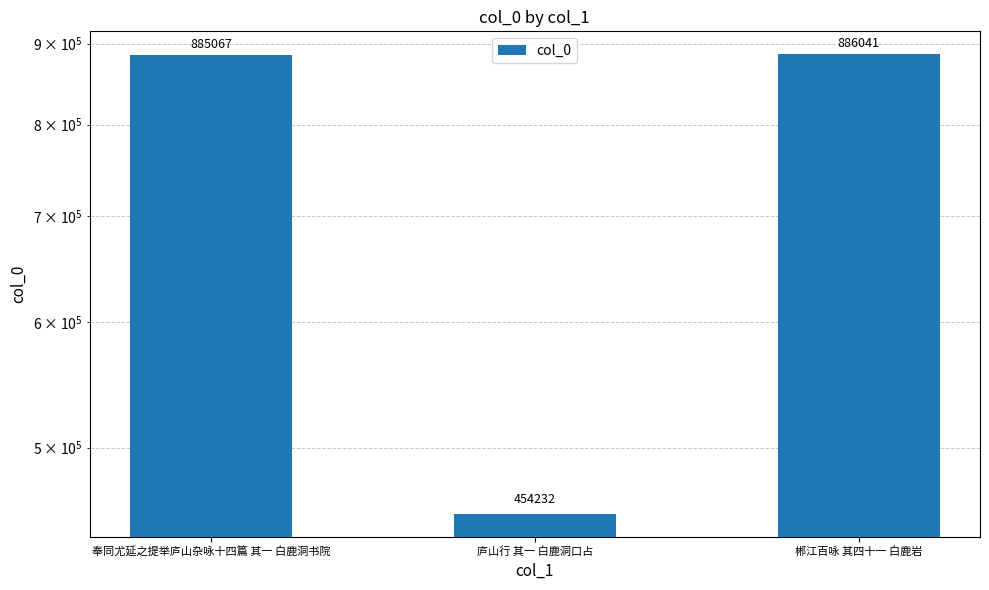

What is the label of the 1st bar from the right?

郴江百咏 其四十一 白鹿岩